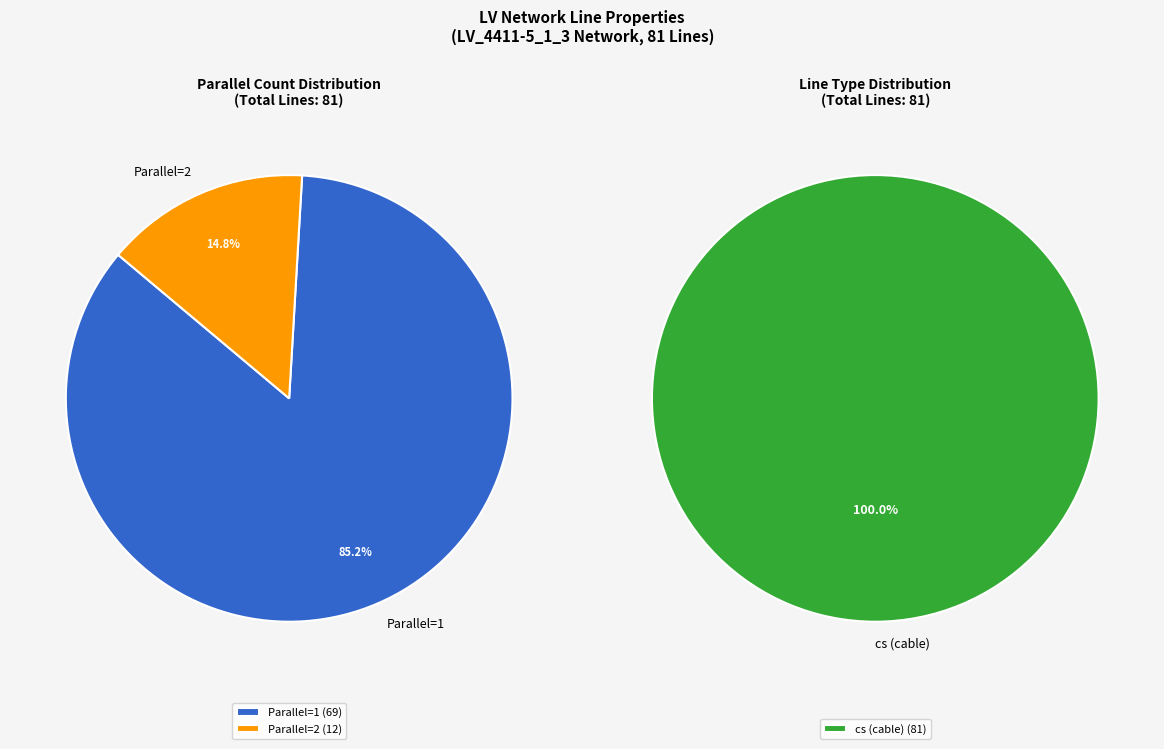

True or false: 2 accounts for 7% of the total.

False